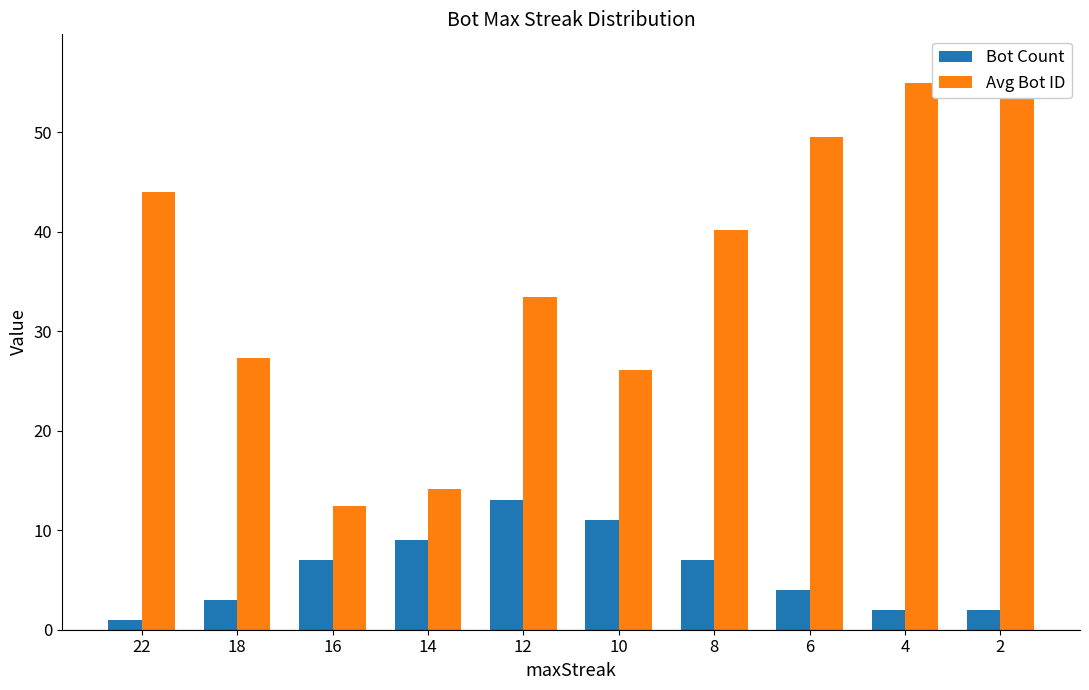

Which series has the largest range (max minus min)?

Avg Bot ID